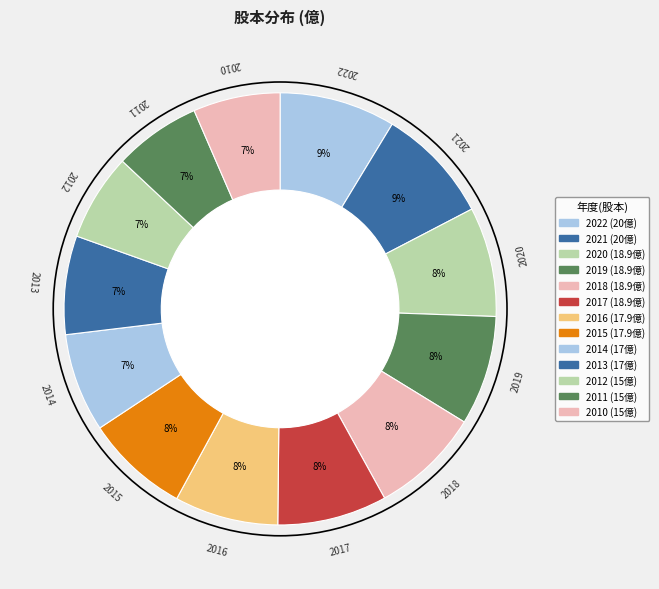

To the nearest percent, what portion does 2020 represent?

8%